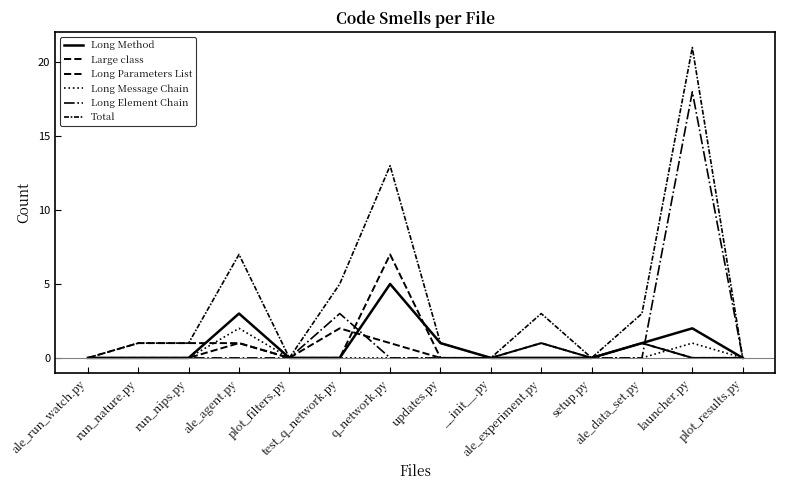

Between run_nature.py and test_q_network.py, which series saw the biggest shift?

Total